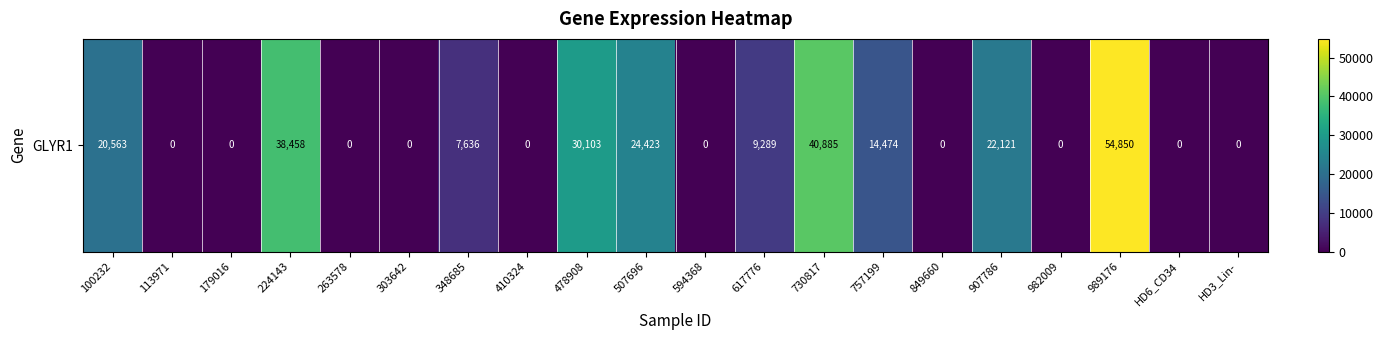

List the labels in order of value, smallest first.

113971, 179016, 263578, 303642, 410324, 594368, 849660, 982009, HD6_CD34, HD3_Lin-, 348685, 617776, 757199, 100232, 907786, 507696, 478908, 224143, 730817, 989176